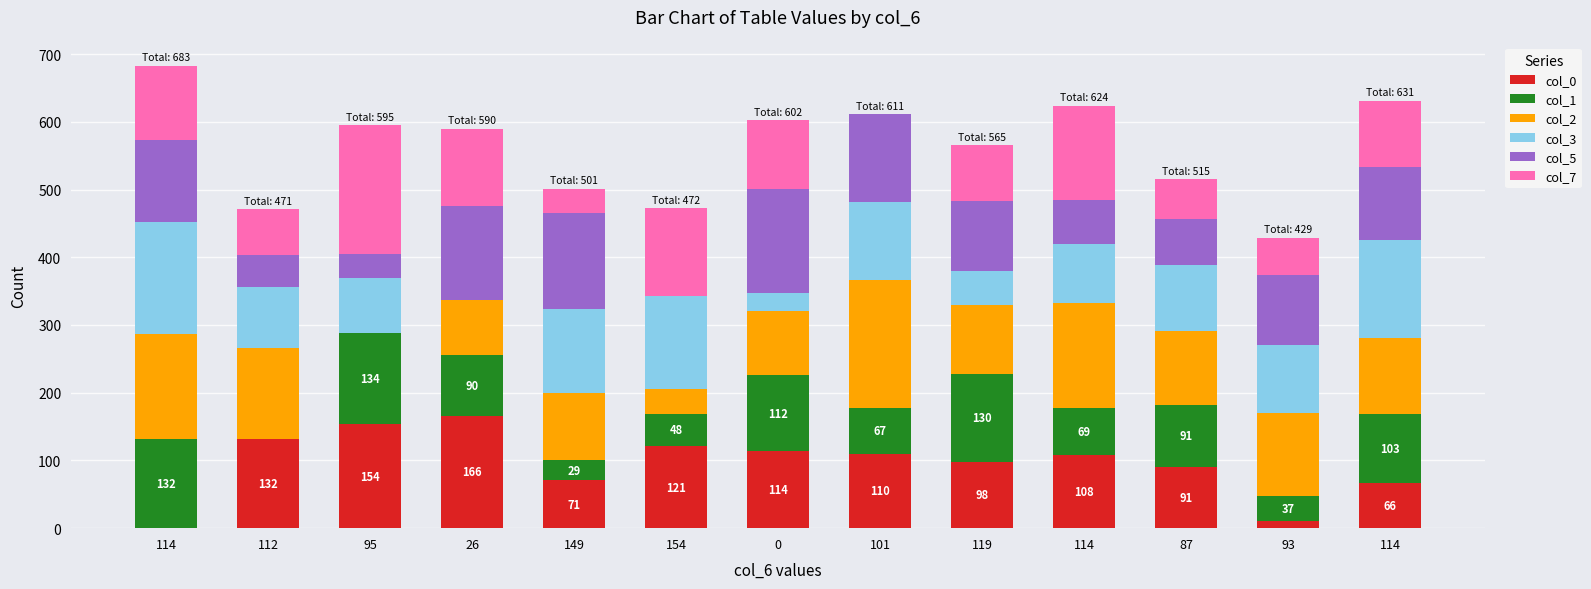

What are all the series names shown in the legend?

col_0, col_1, col_2, col_3, col_5, col_7